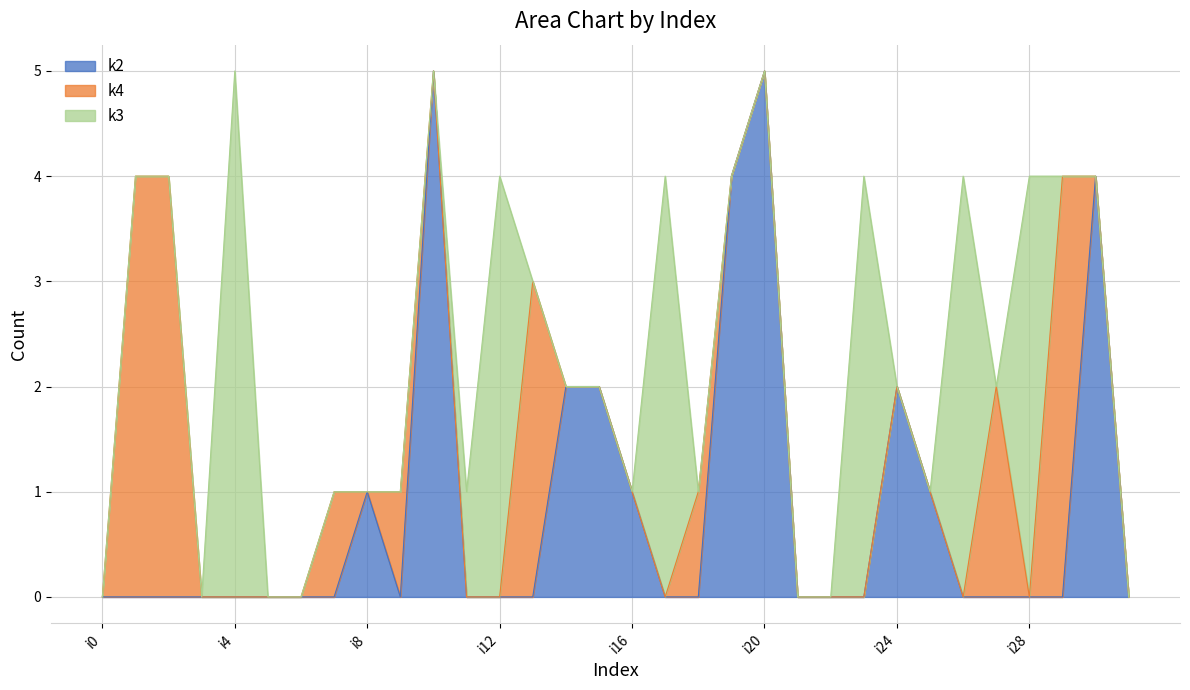

At how many categories does at least one series exceed 1?

18